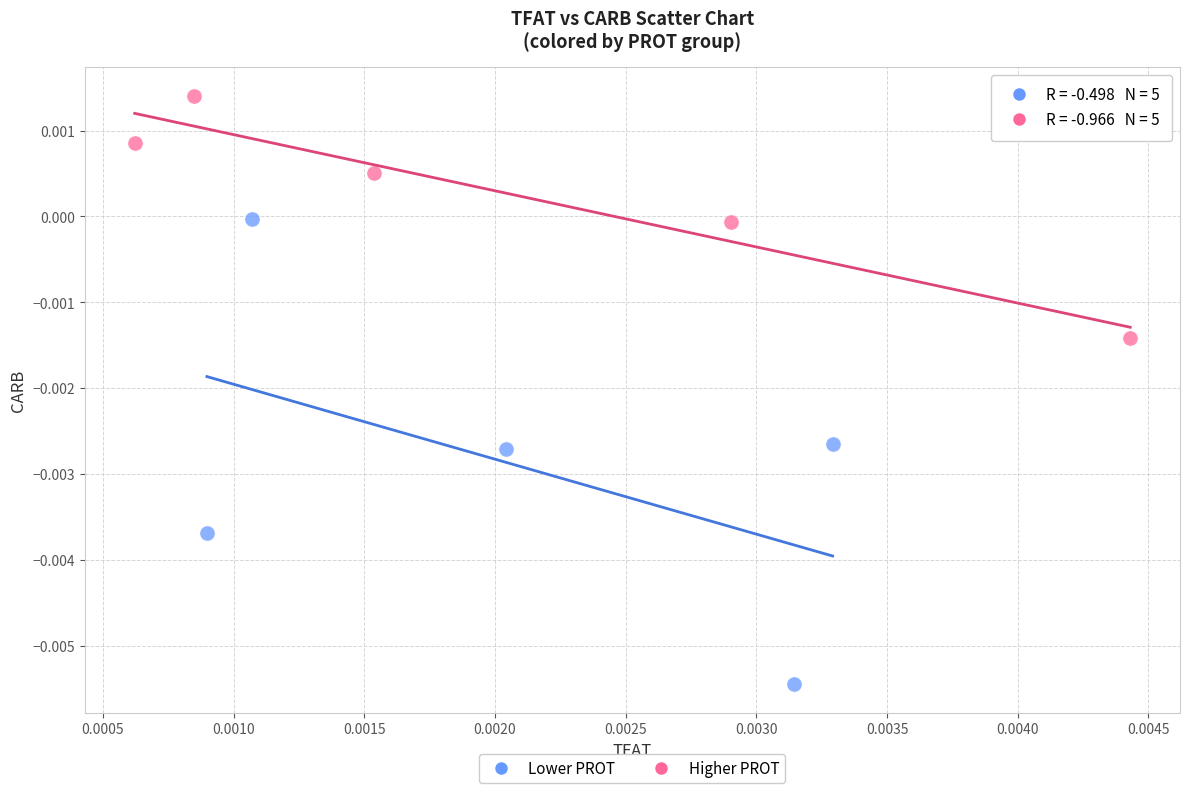

Which series reaches the minimum Y coordinate?

Lower PROT